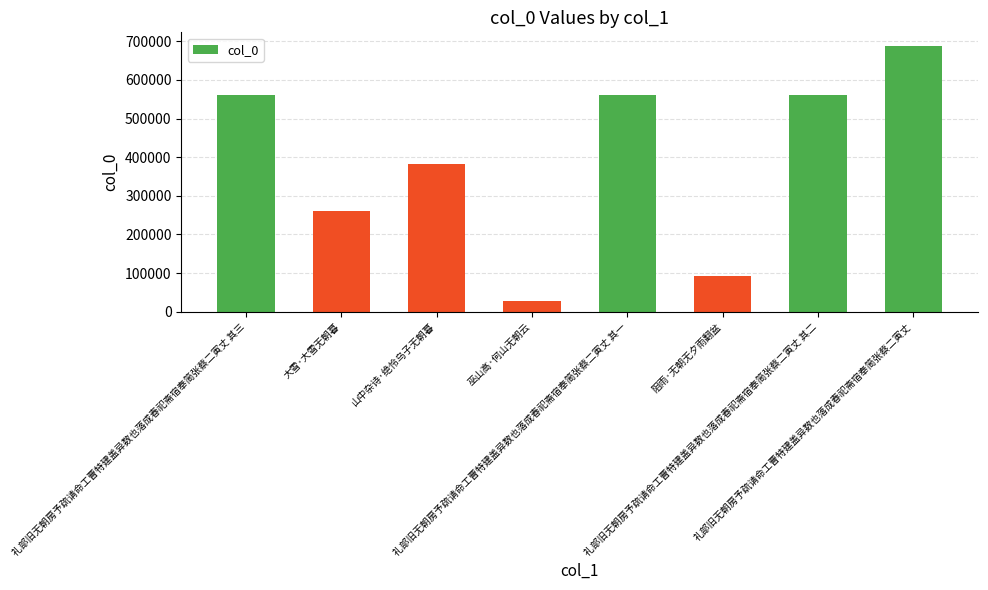

Between 阻雨·无朝无夕雨翻盆 and 礼部旧无朝房予疏请命工曹特建盖异数也落成春祀斋宿奉简张蔡二寅丈 其一, which is larger?

礼部旧无朝房予疏请命工曹特建盖异数也落成春祀斋宿奉简张蔡二寅丈 其一